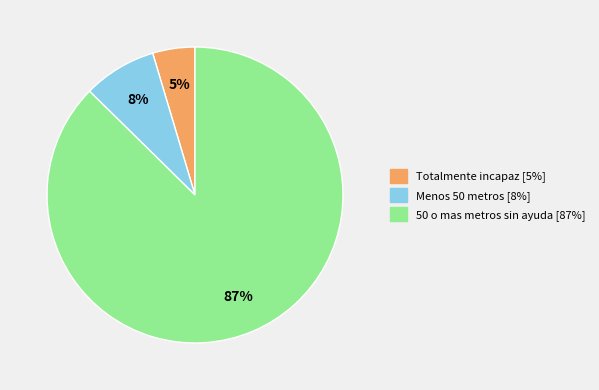

Is there a majority slice in this chart?

Yes